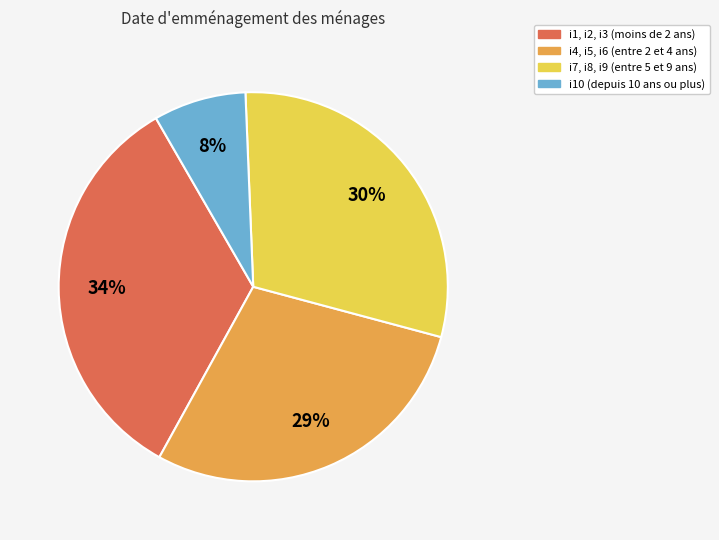

Is there any slice that represents more than half of the pie?

No